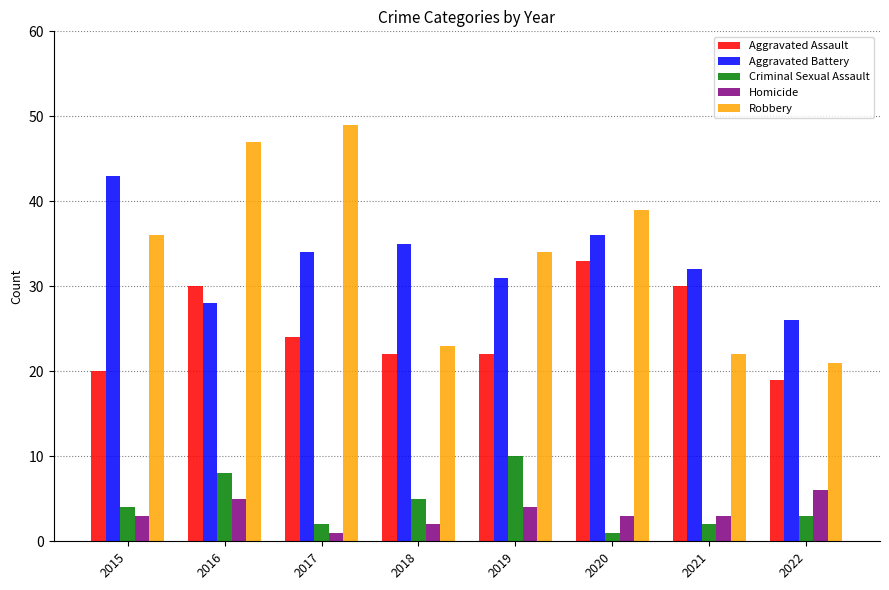

At which label is Criminal Sexual Assault closest to 5?

2018